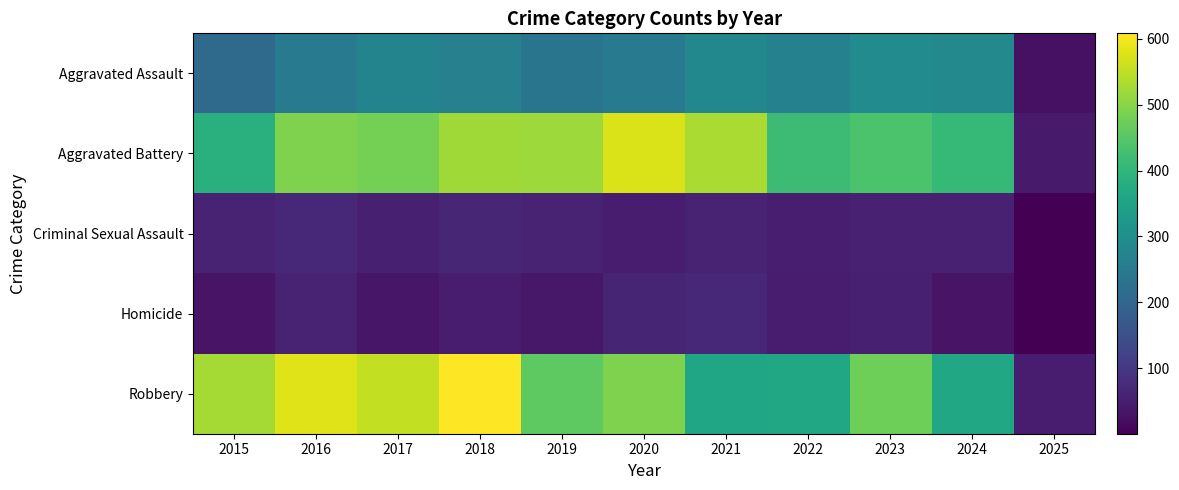

Rank the series at 2015 from lowest to highest value.

Homicide, Criminal Sexual Assault, Aggravated Assault, Aggravated Battery, Robbery